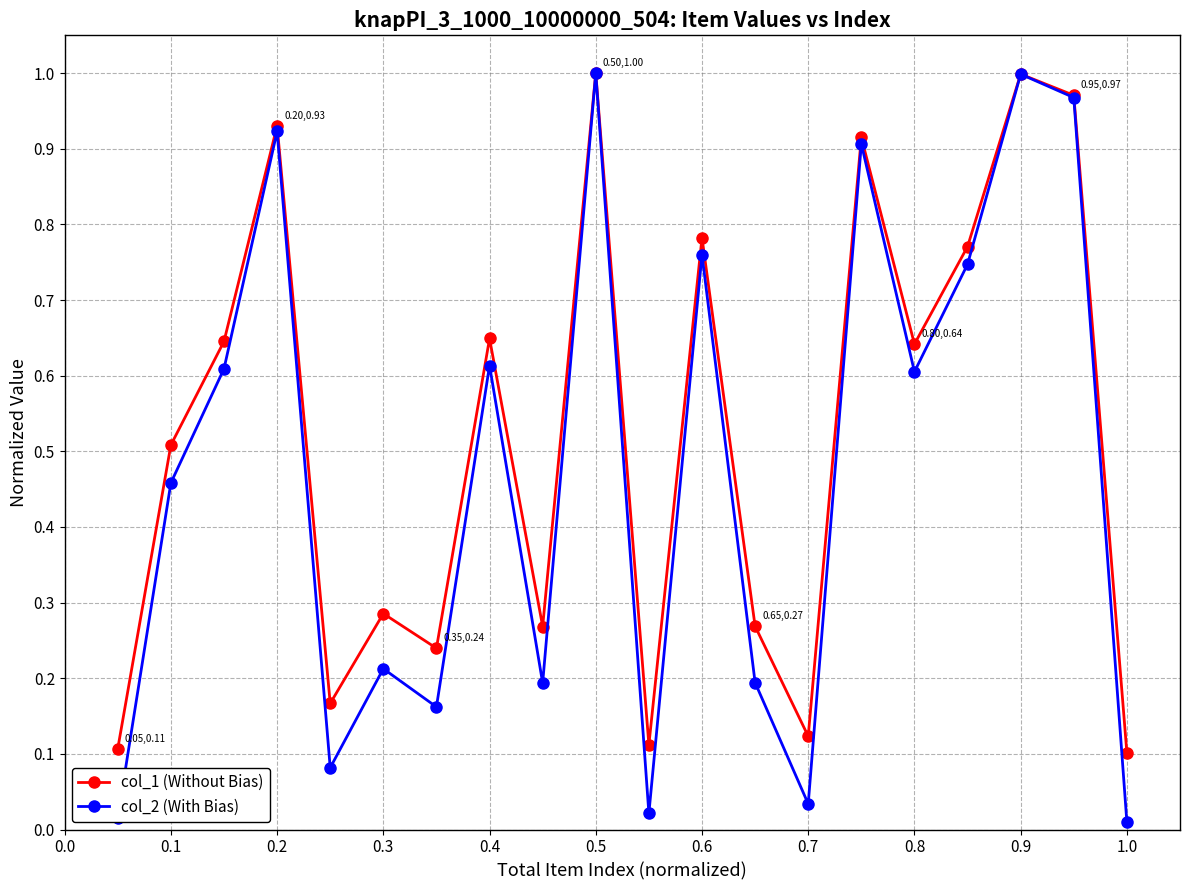

True or false: col_1 (Without Bias) has more than 0 interior local peaks.

True